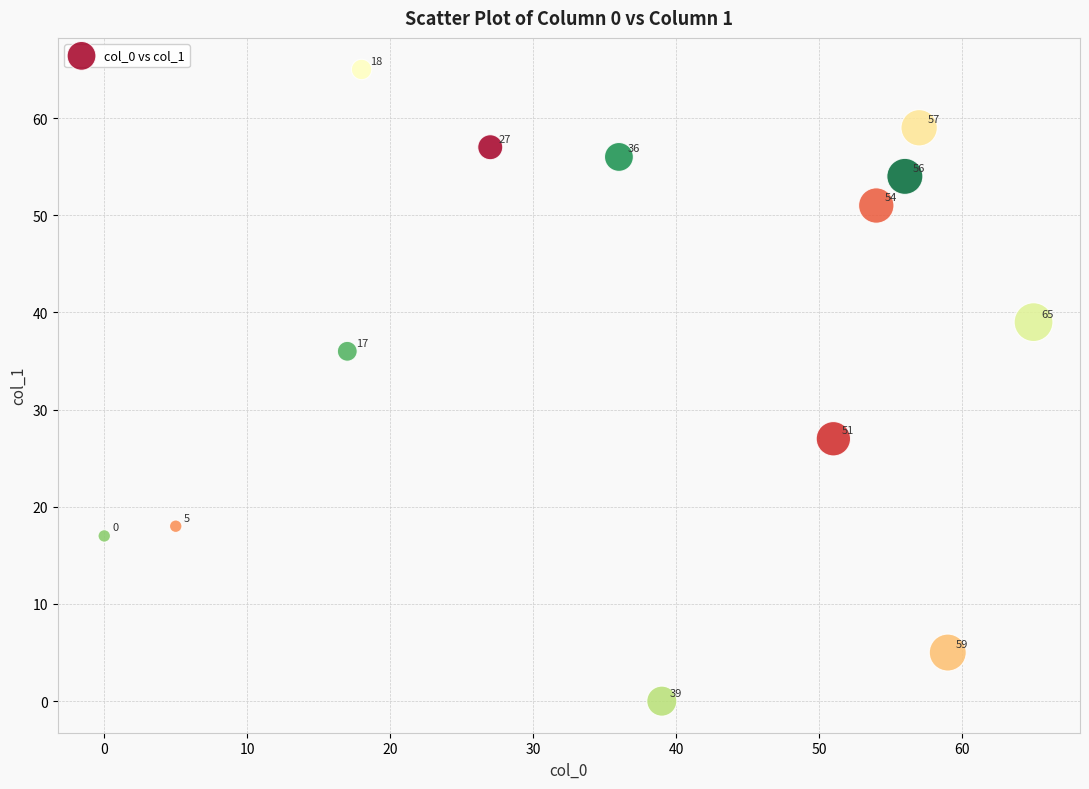

What Y value in the scatter plot is closest to 32?

36